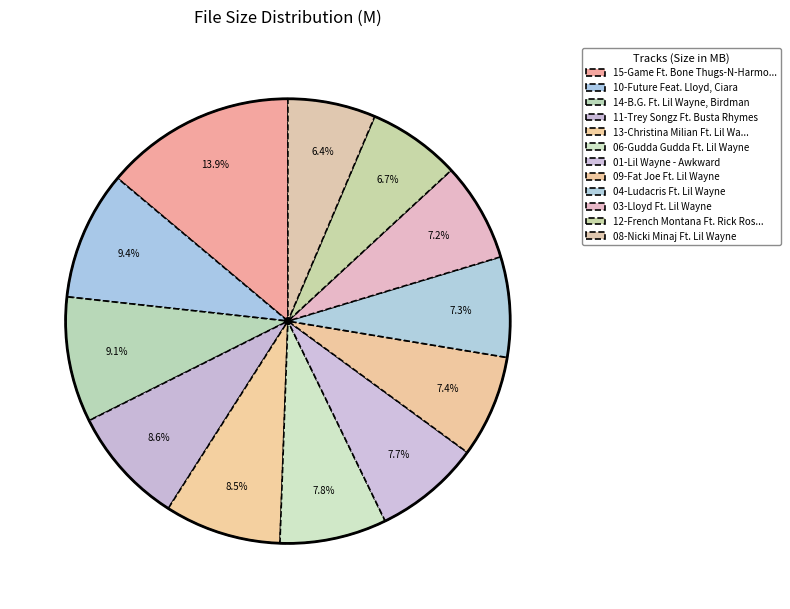

Rank the categories by value from lowest to highest.

08-Nicki Minaj Ft. Lil Wayne, 12-French Montana Ft. Rick Ross, 03-Lloyd Ft. Lil Wayne, 04-Ludacris Ft. Lil Wayne, 09-Fat Joe Ft. Lil Wayne, 01-Lil Wayne - Awkward, 06-Gudda Gudda Ft. Lil Wayne, 13-Christina Milian Ft. Lil Wayne, 11-Trey Songz Ft. Busta Rhymes, 14-B.G. Ft. Lil Wayne, Birdman, 10-Future Feat. Lloyd, Ciara, 15-Game Ft. Bone Thugs-N-Harmony